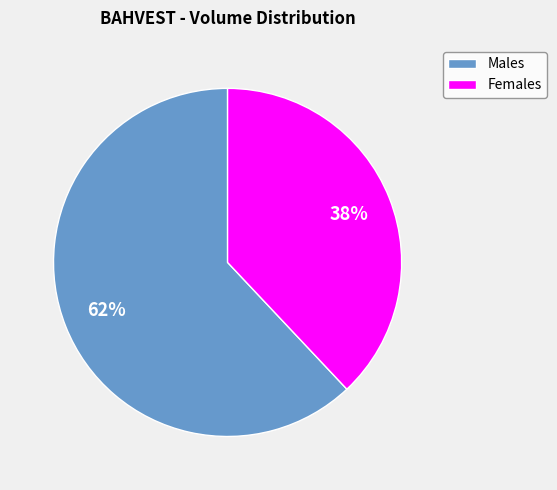

To the nearest percent, what is the difference between the largest and smallest slice percentages?

24%